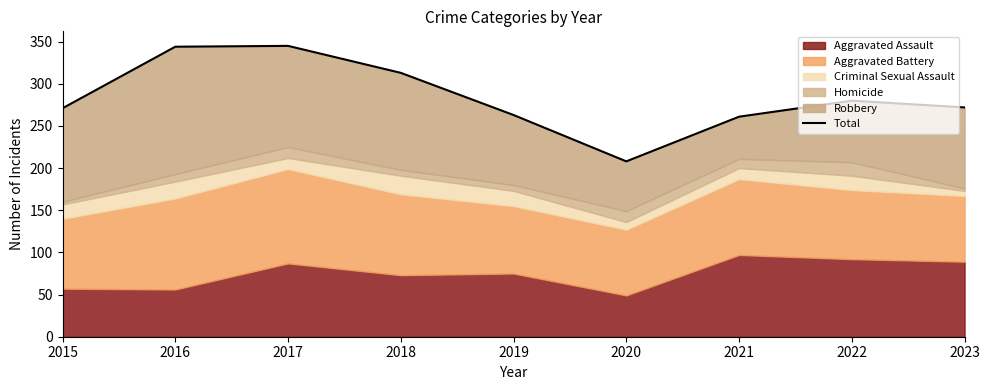

Rank the categories by value from lowest to highest.

2020, 2021, 2019, 2015, 2023, 2022, 2018, 2016, 2017